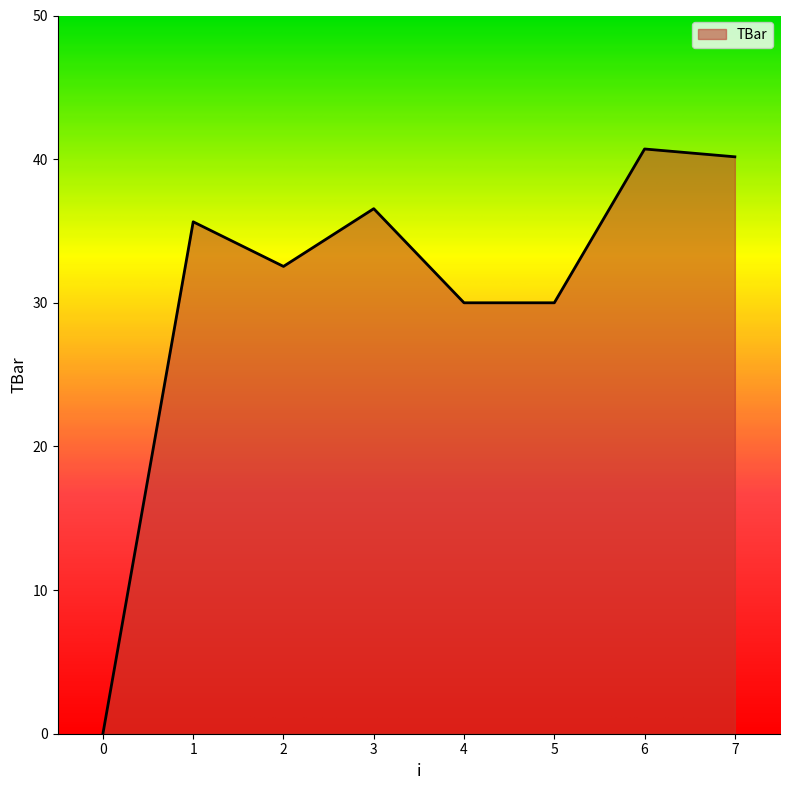

Reading right to left, extract all data points from this chart.

7=40.2	6=40.7	5=30.0	4=30.0	3=36.6	2=32.5	1=35.6	0=0.0